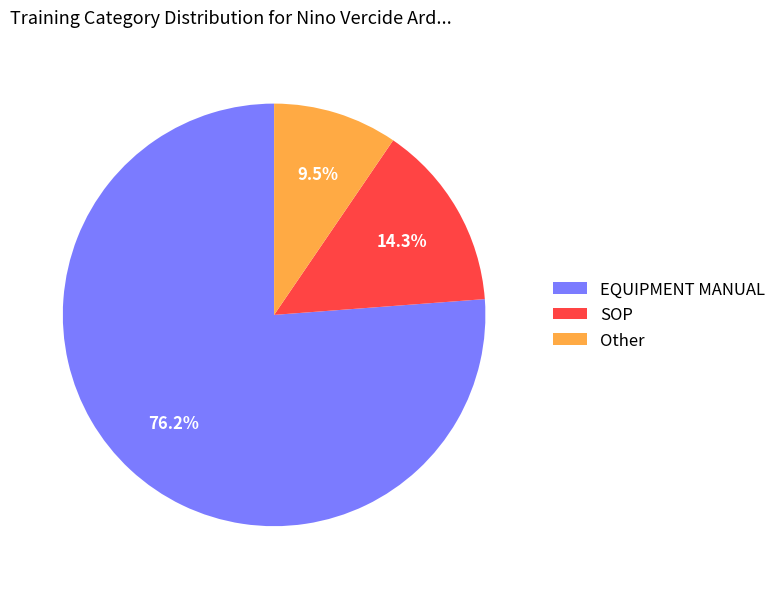

Rank the categories by value from highest to lowest.

EQUIPMENT MANUAL, SOP, Other